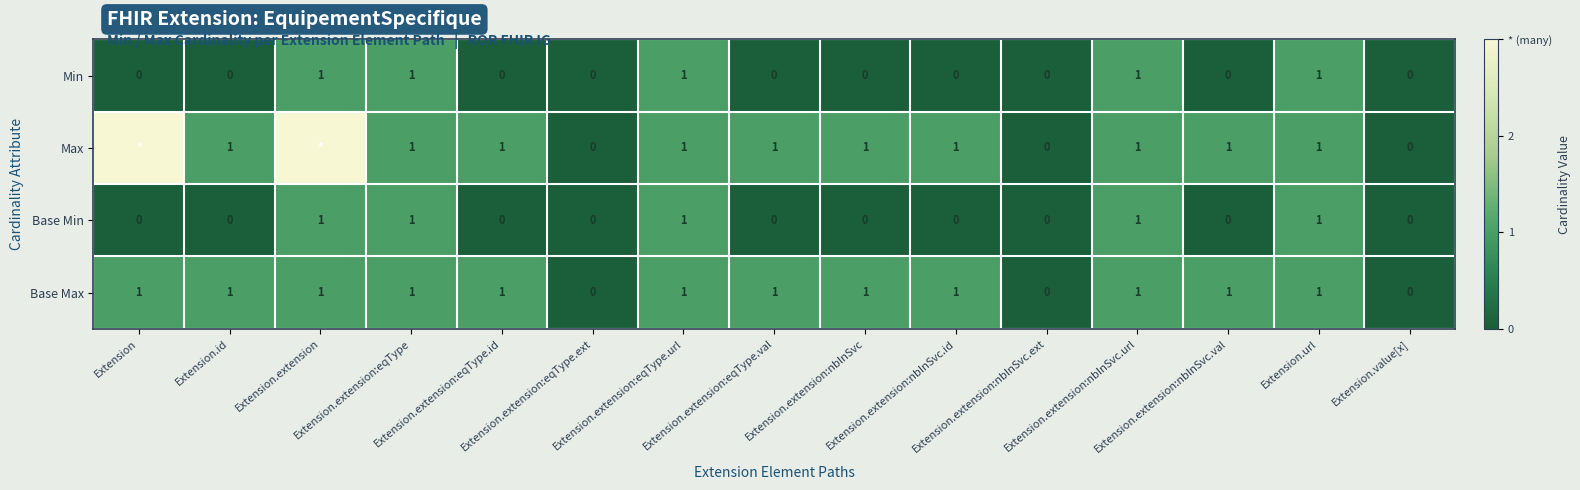

The value of Min at Extension.url is 1. True or false?

True